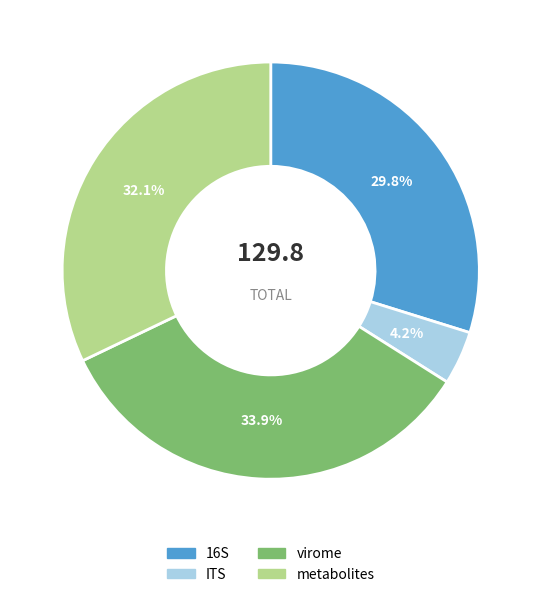

What is the ratio of the value at metabolites to the value at virome?

0.9